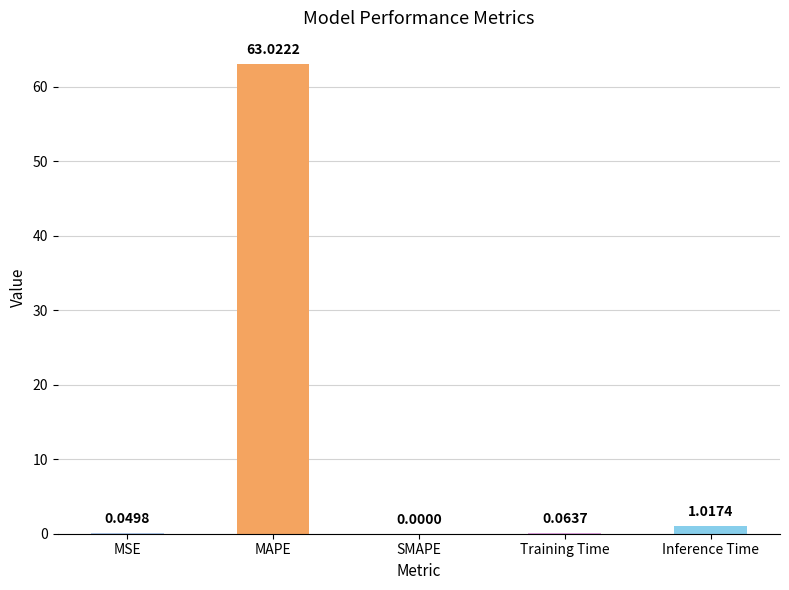

What is the value of the 4th bar from the left?

0.1